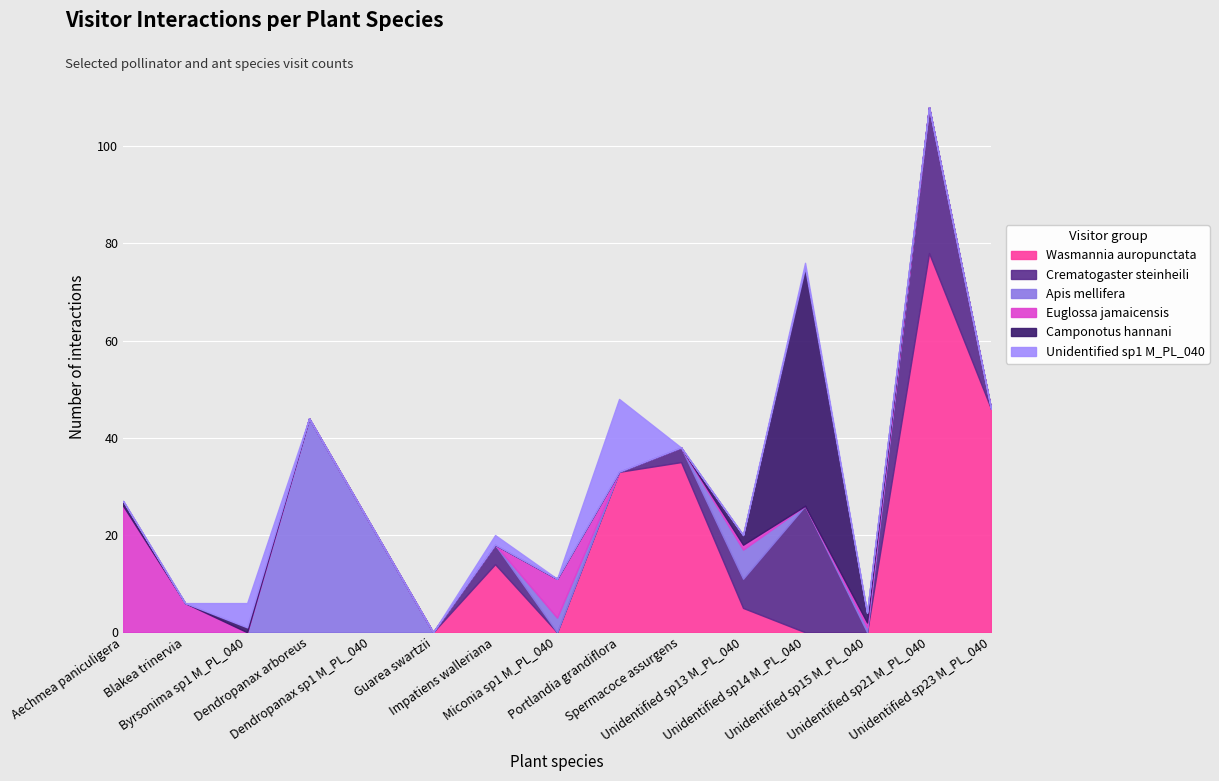

Which series has the largest range (max minus min)?

Wasmannia auropunctata